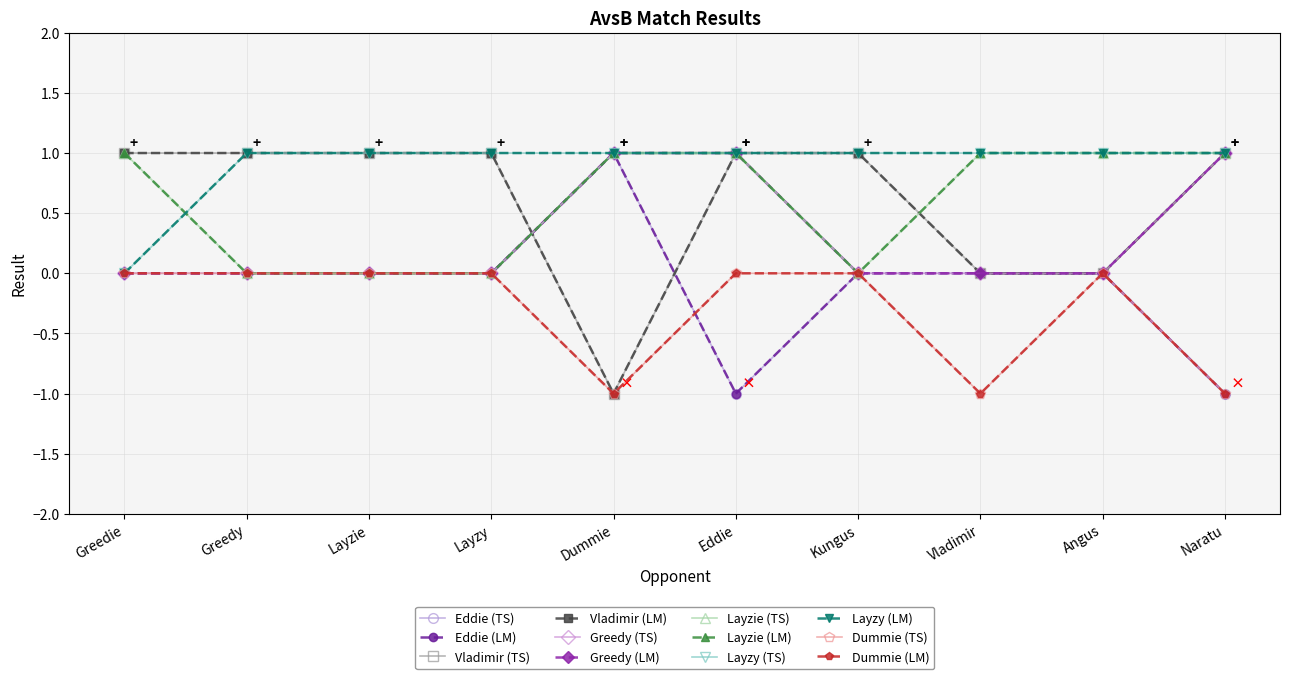

Is this an area chart (filled region under the line)?

No